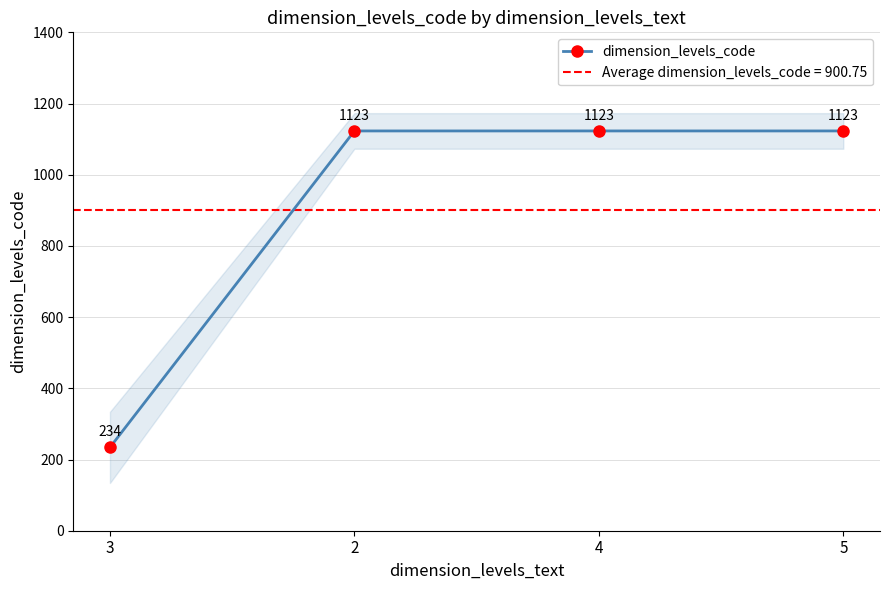

Reading left to right, list all the values displayed in this chart.

3=234	2=1123	4=1123	5=1123